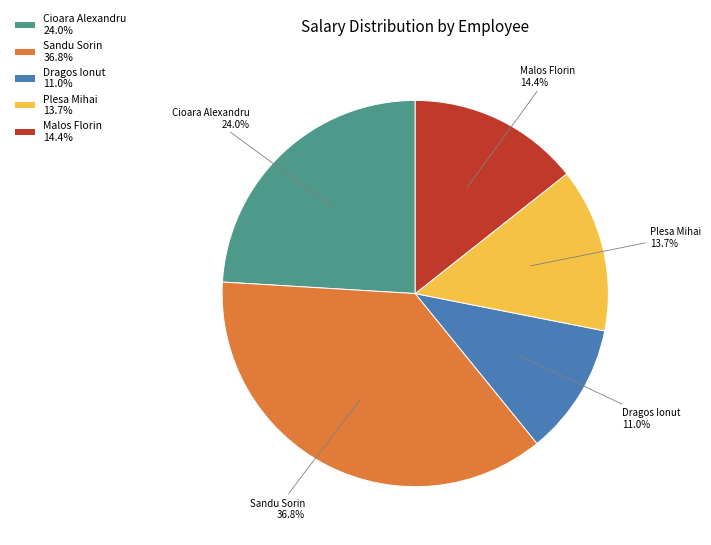

True or false: Dragos Ionut accounts for 11% of the total.

True